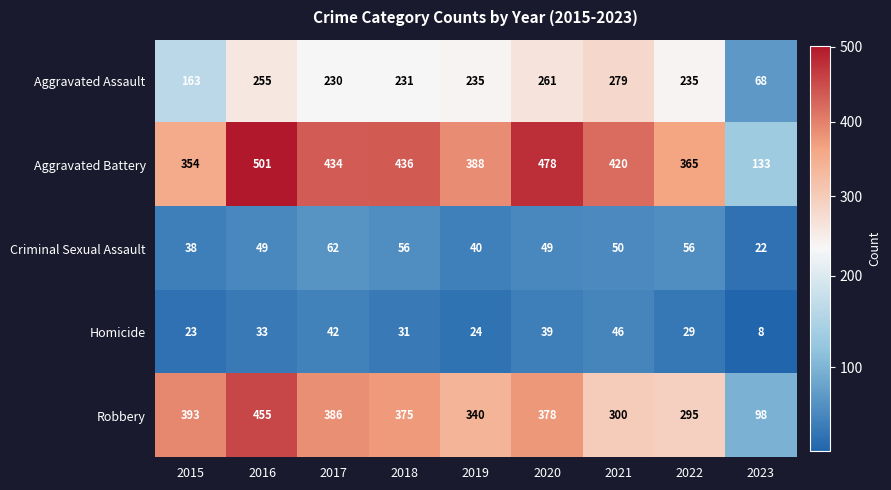

Is the value of Criminal Sexual Assault at 2018 greater than the value of Aggravated Battery at 2016?

No